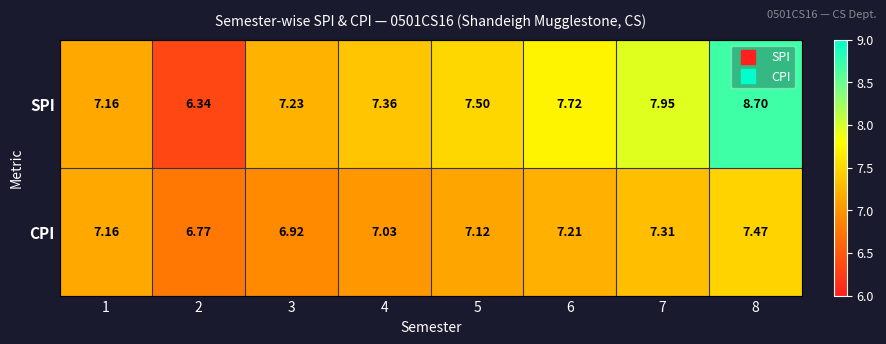

Which series changed the most between 5 and 6?

SPI